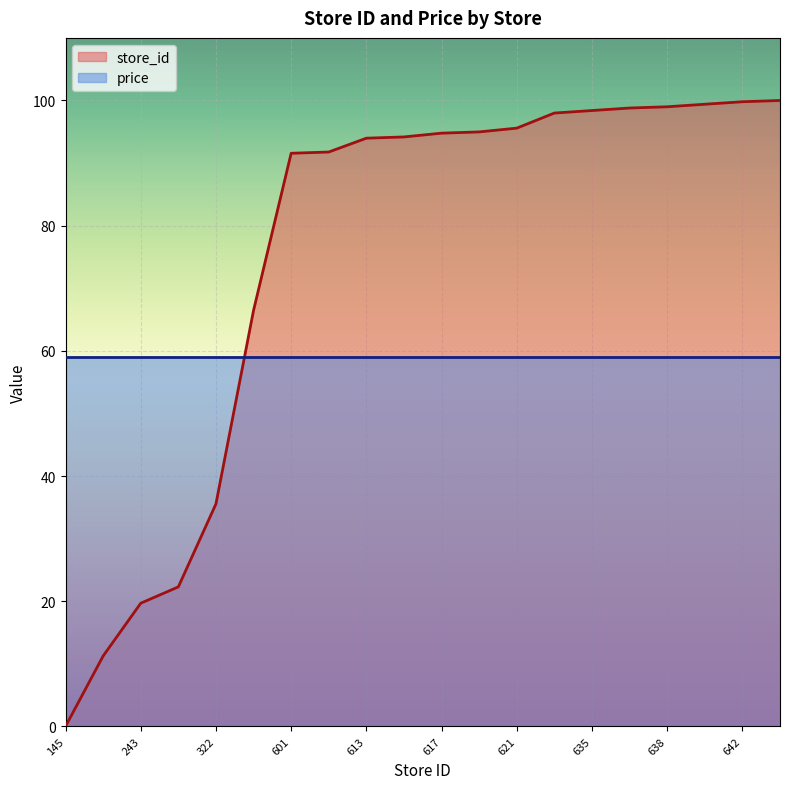

Does the chart display data point markers on the line(s)?

No